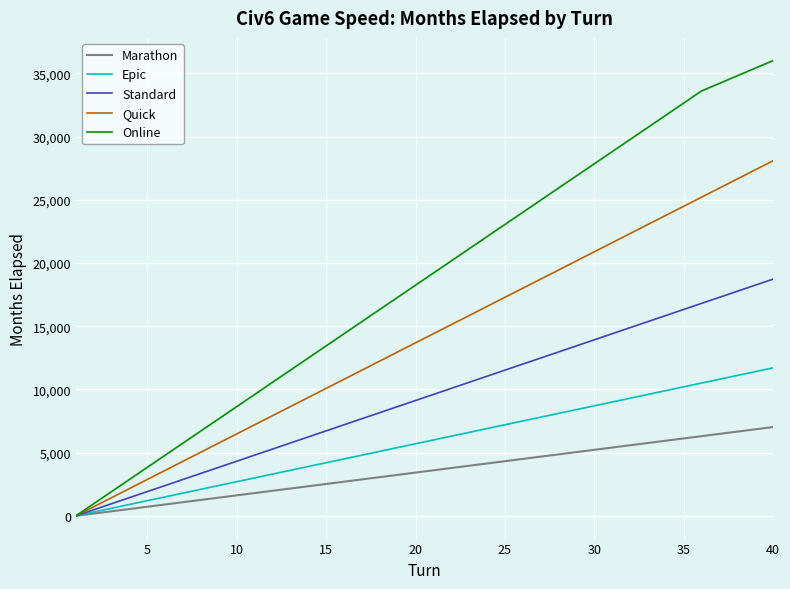

Which series has the largest total across all categories?

Online